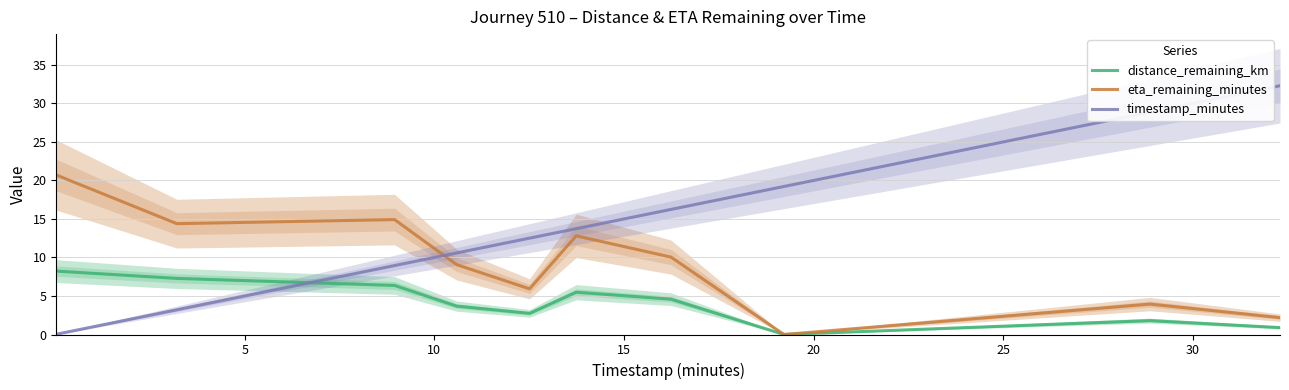

Which series has the largest range (max minus min)?

timestamp_minutes